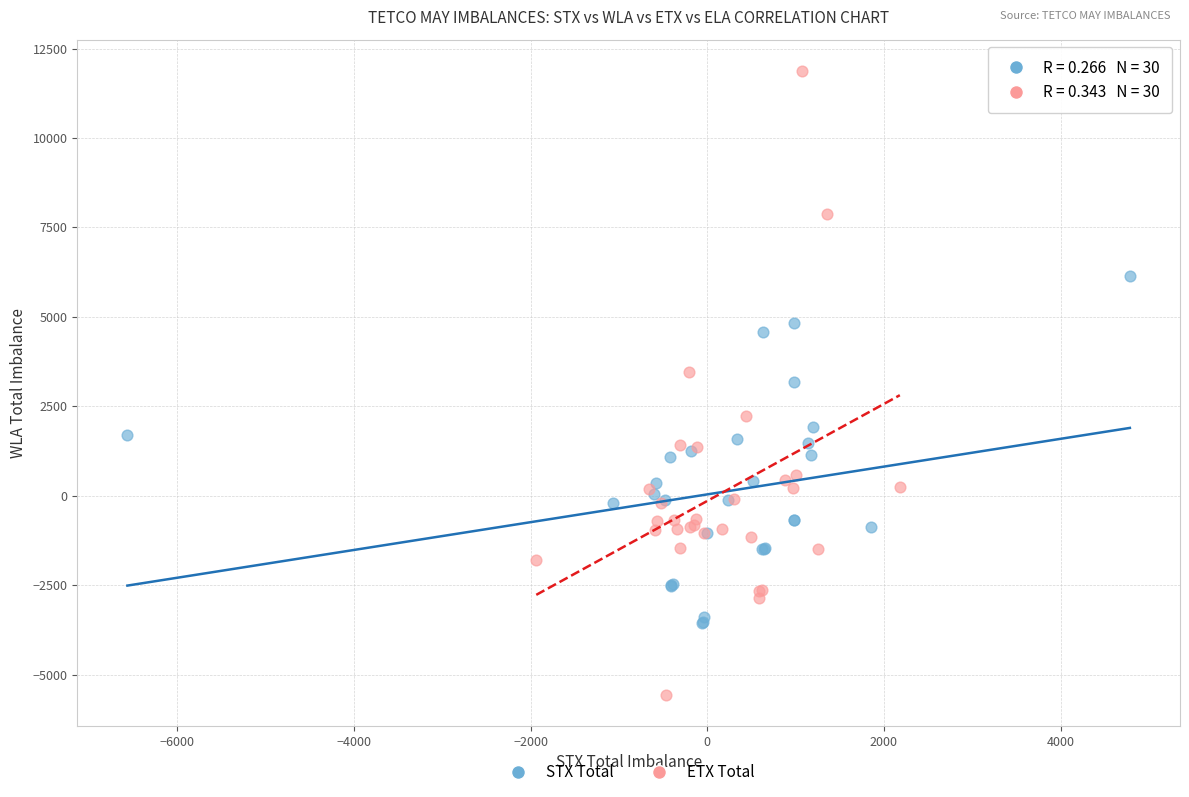

Which series contains the lowest Y value?

ETX Total